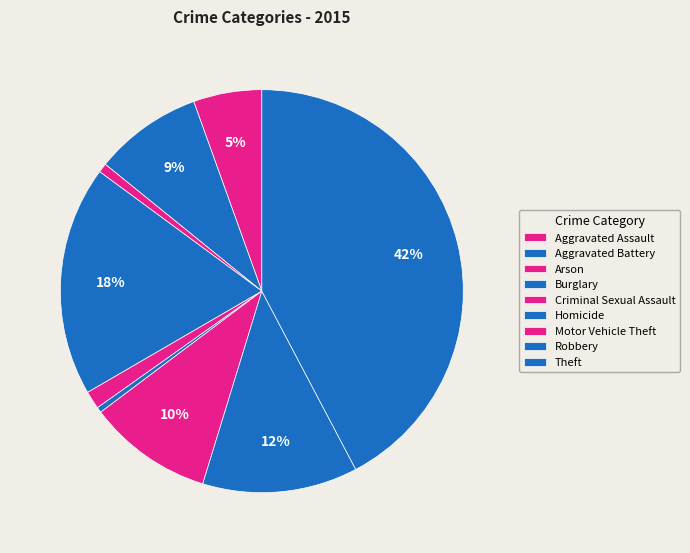

Combined, what portion of the pie is Motor Vehicle Theft and Arson?

10.7%